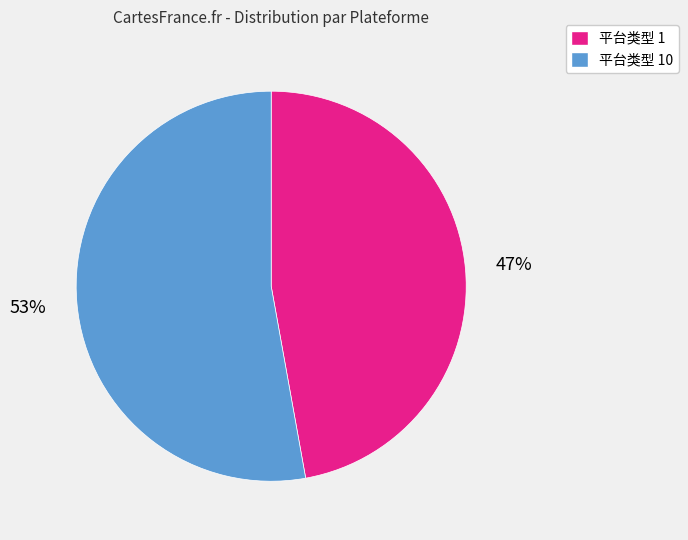

How many segments does this pie chart have?

2